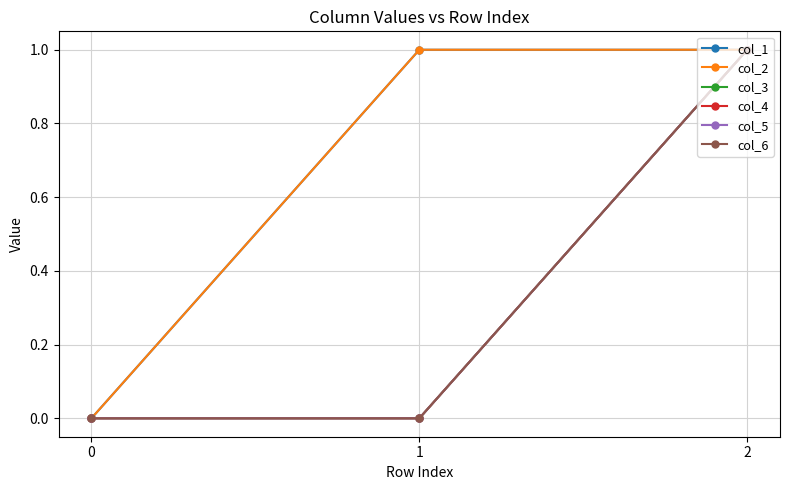

How many col_4 values are between 0 and 1?

3